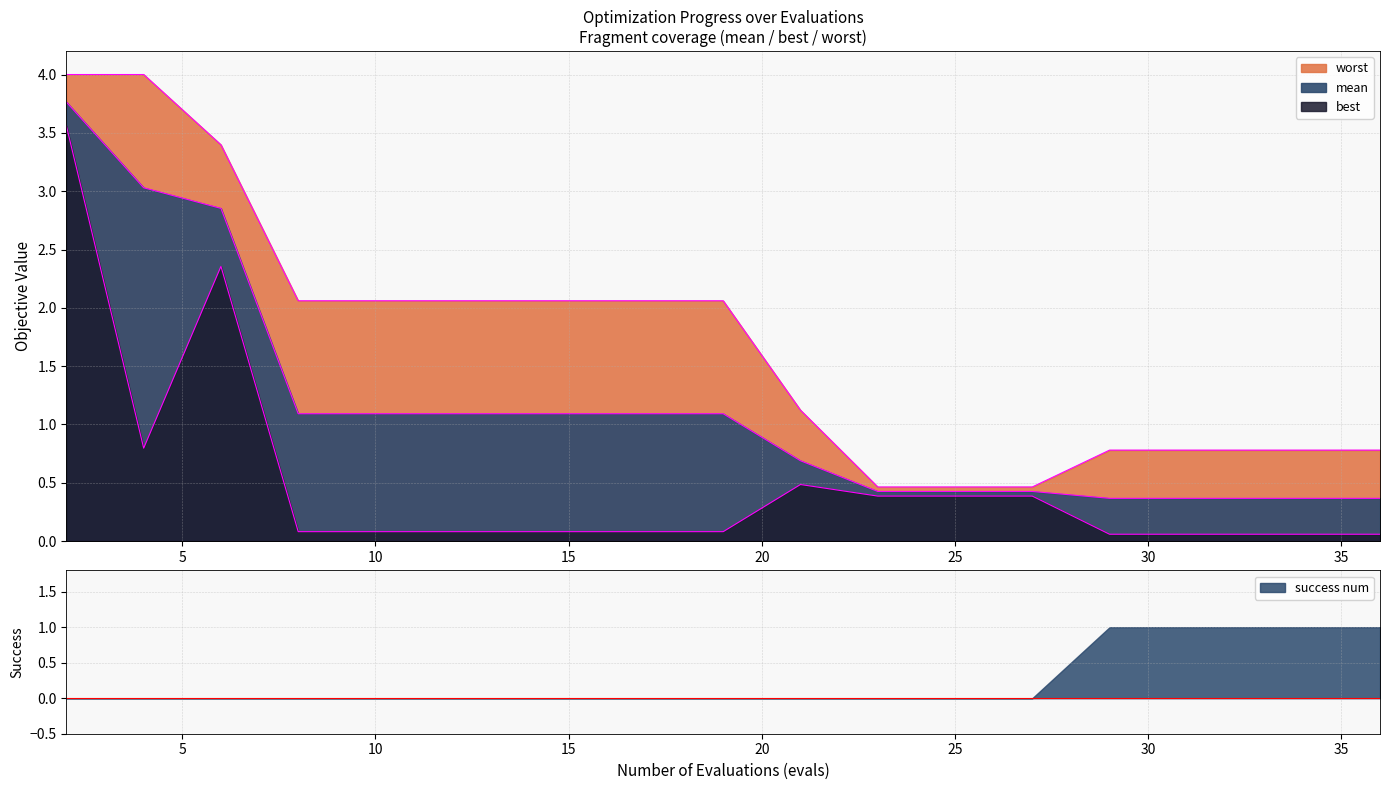

Reading left to right, what are all the values shown in this chart?

mean: 3.8	3.0	2.9	1.1	1.1	1.1	1.1	1.1	1.1	1.1	0.7	0.4	0.4	0.4	0.4	0.4	0.4	0.4	0.4	0.4
best: 3.6	0.8	2.4	0.1	0.1	0.1	0.1	0.1	0.1	0.1	0.5	0.4	0.4	0.4	0.4	0.1	0.1	0.1	0.1	0.1
worst: 4.0	4.0	3.4	2.1	2.1	2.1	2.1	2.1	2.1	2.1	1.1	0.5	0.5	0.5	0.5	0.8	0.8	0.8	0.8	0.8